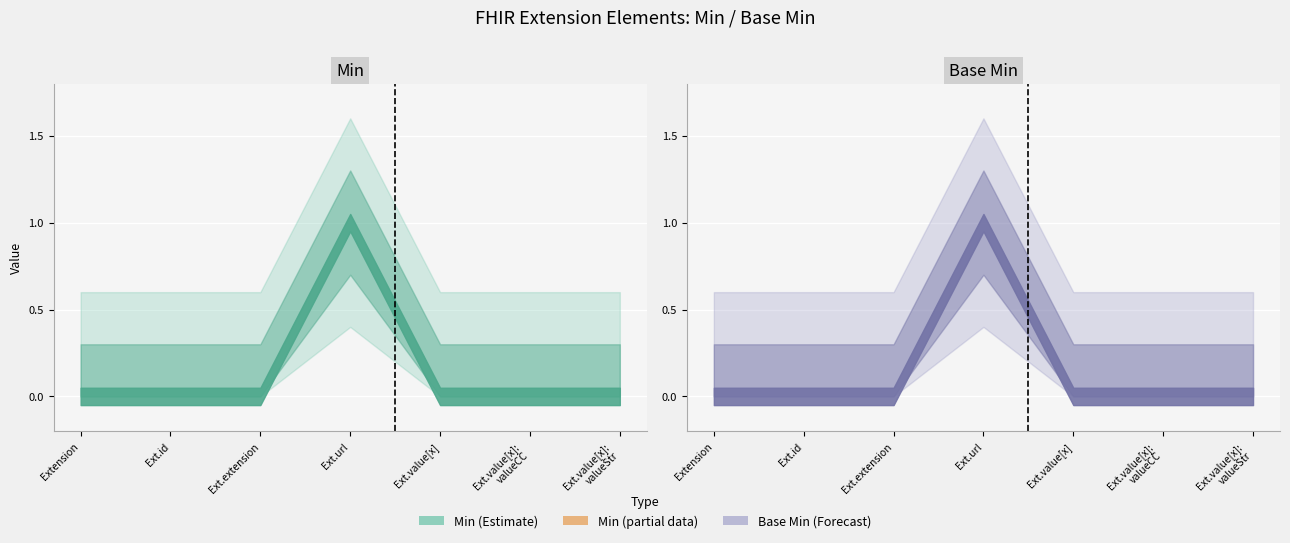

What is the label of the 2nd point from the right?

Extension.value[x]:valueCodeableConcept